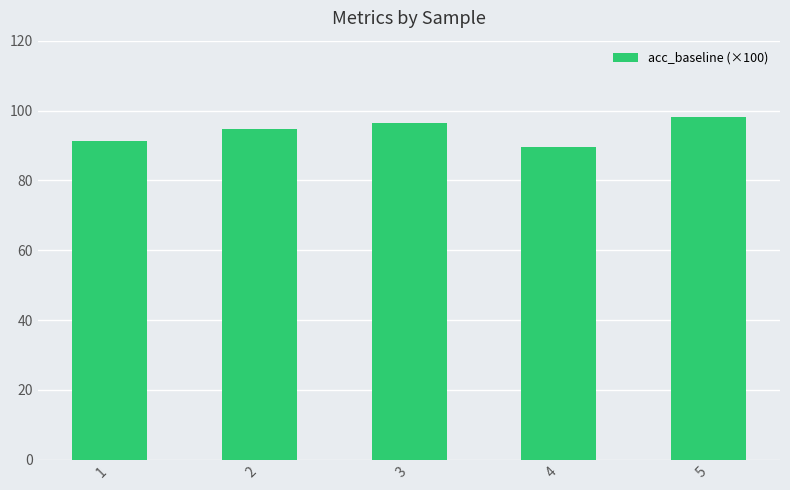

What is the sum of the values at 2 and 5?

193.0